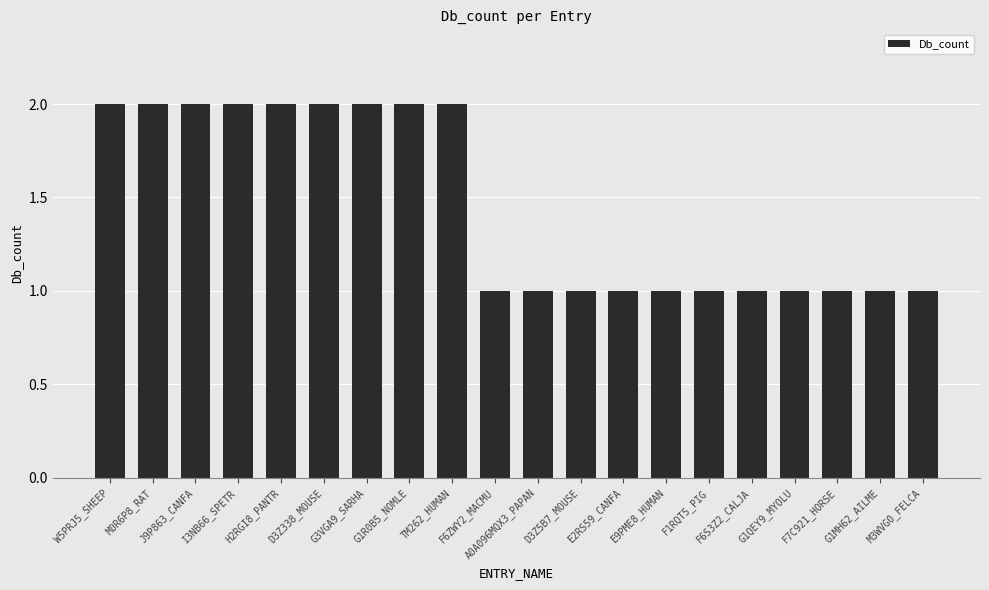

What position from the right is I3NB66_SPETR?

17